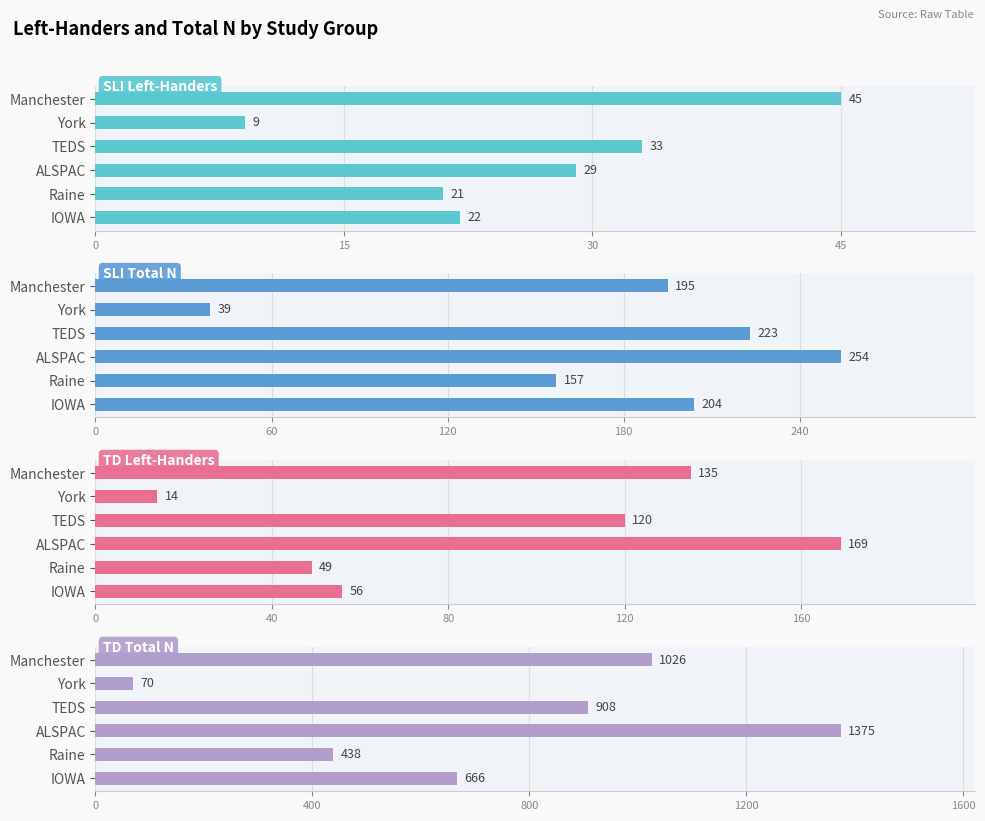

Are the bars horizontal?

Yes